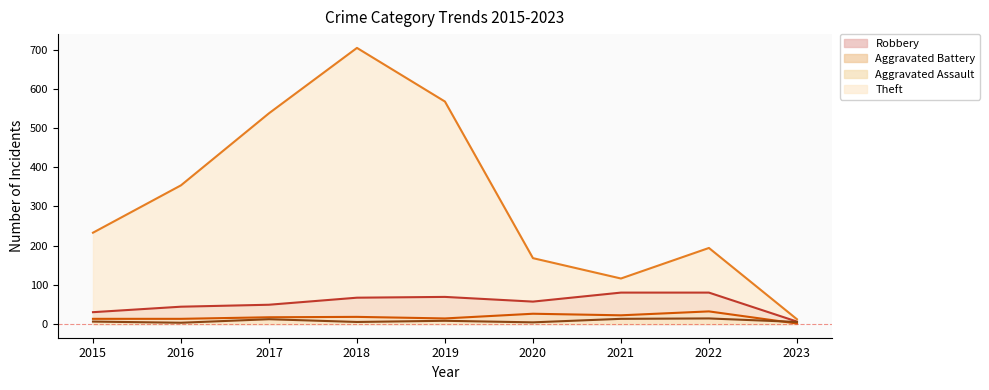

Reading left to right, what are all the values shown in this chart?

Robbery: 30	44	49	67	69	57	80	80	6
Aggravated Battery: 13	13	17	18	14	26	22	32	1
Aggravated Assault: 6	3	12	5	8	4	13	14	5
Theft: 233	354	538	705	568	168	116	194	12